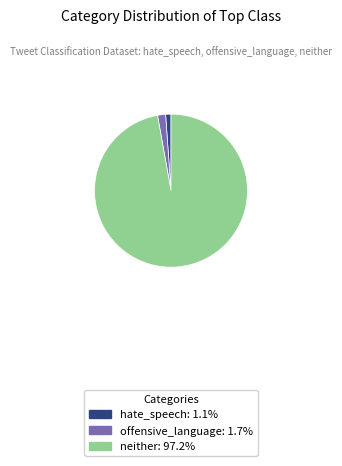

Which category has the smallest portion of the pie?

hate_speech